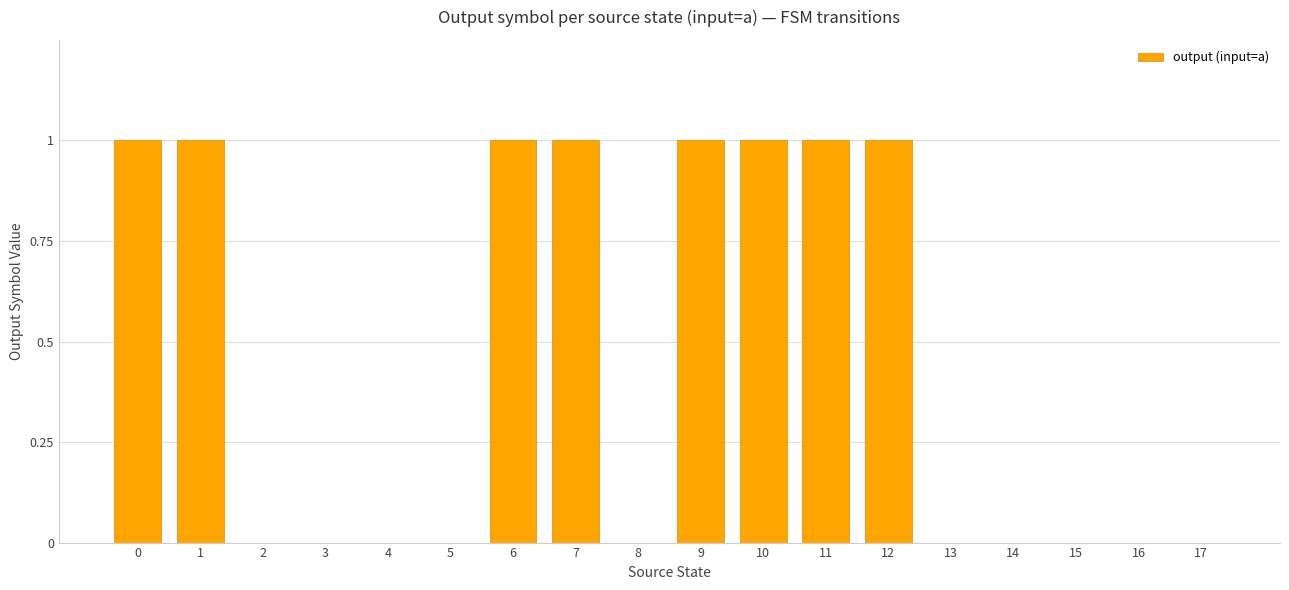

What is the sum of all values?

8